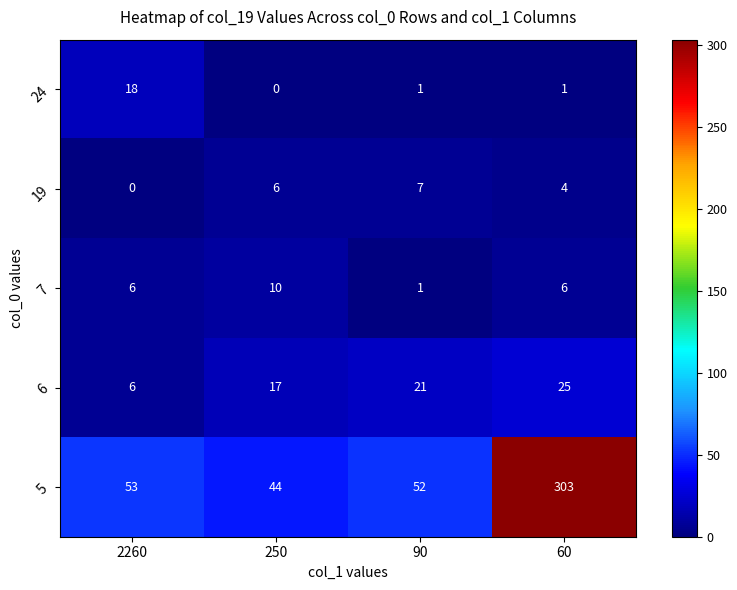

What value does the 24 series have at 2260, to the nearest 10?

20